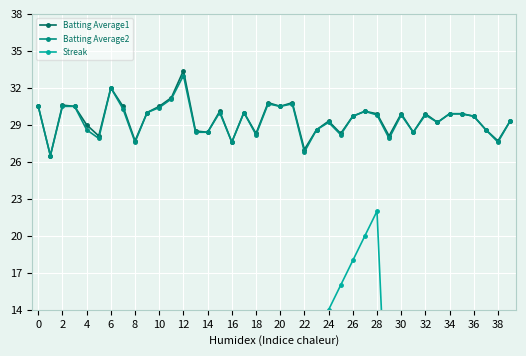

How many values in the Batting Average2 series are below 29?

15